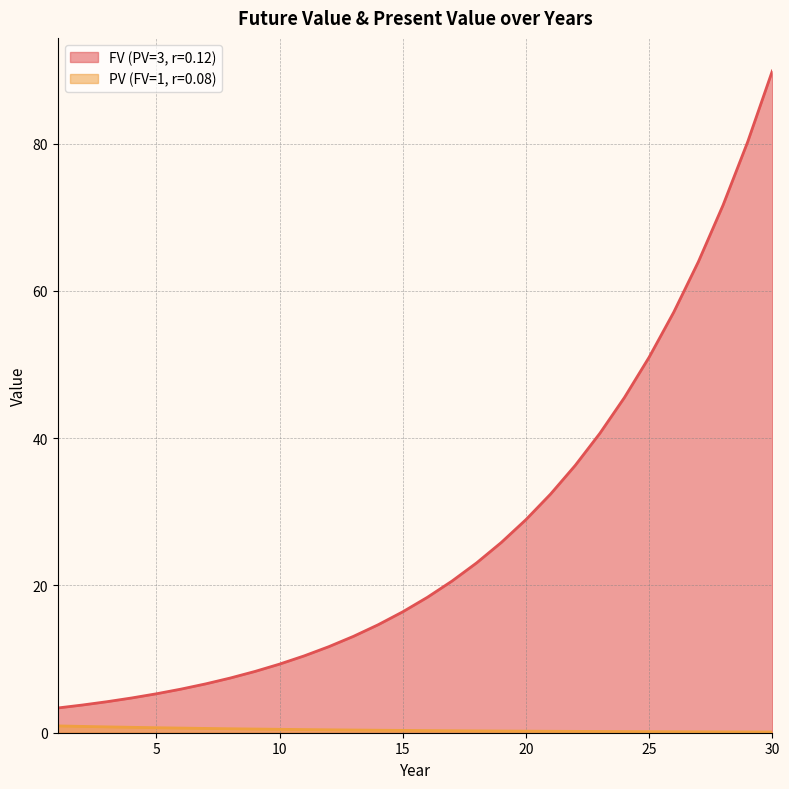

The FV (PV=3, r=0.12) series shows 18.2 at 27. True or false?

False